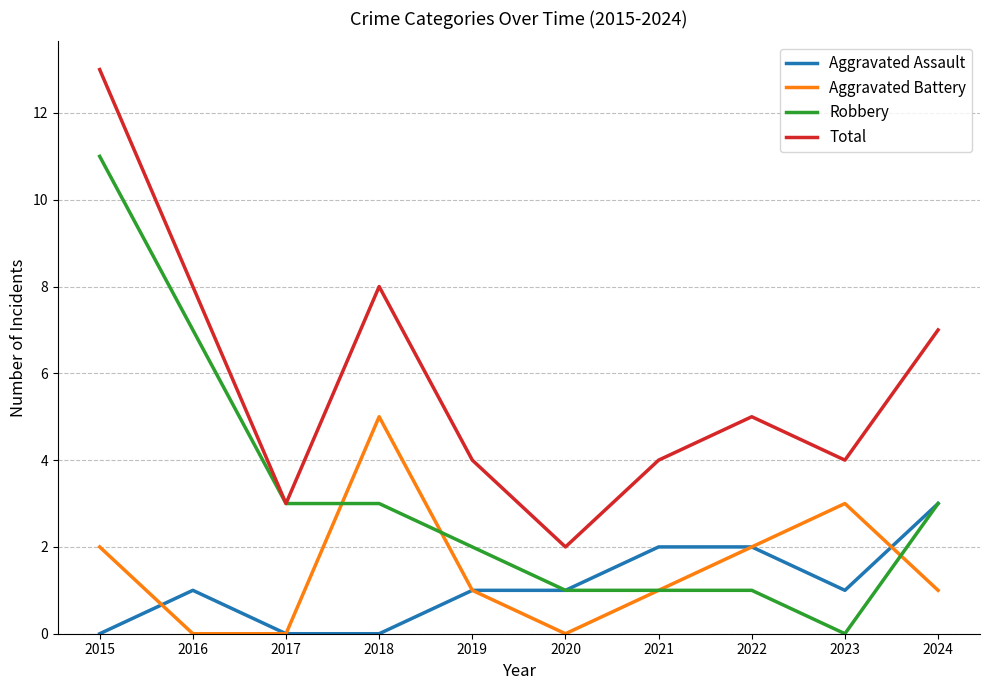

Reading right to left, list all the values displayed in this chart.

Aggravated Assault: 3	1	2	2	1	1	0	0	1	0
Aggravated Battery: 1	3	2	1	0	1	5	0	0	2
Robbery: 3	0	1	1	1	2	3	3	7	11
Total: 7	4	5	4	2	4	8	3	8	13